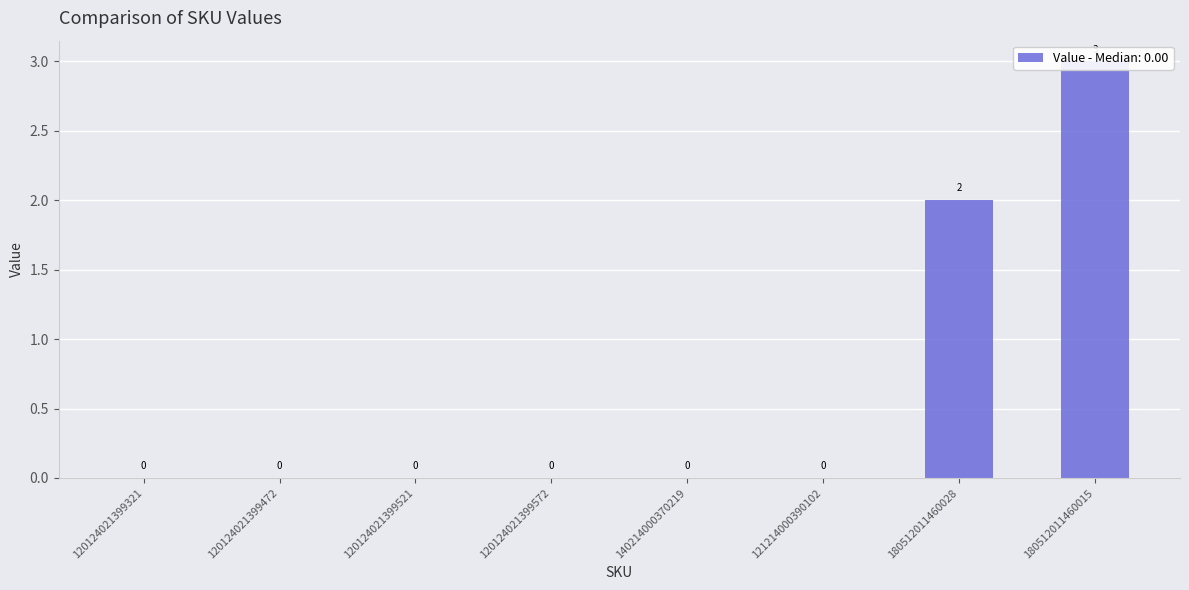

How many positive values are there?

2